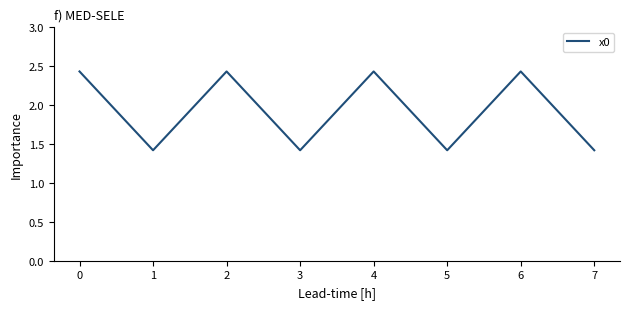

Is it true that the value at 1 is 1.4?

True